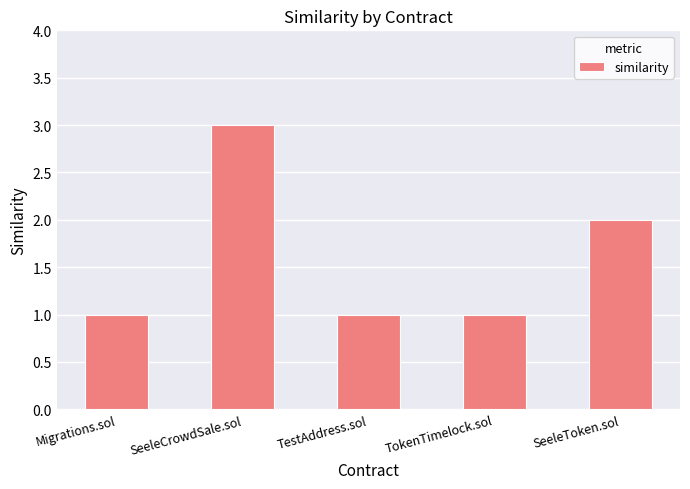

Which has a higher value, SeeleCrowdSale.sol or TestAddress.sol?

SeeleCrowdSale.sol